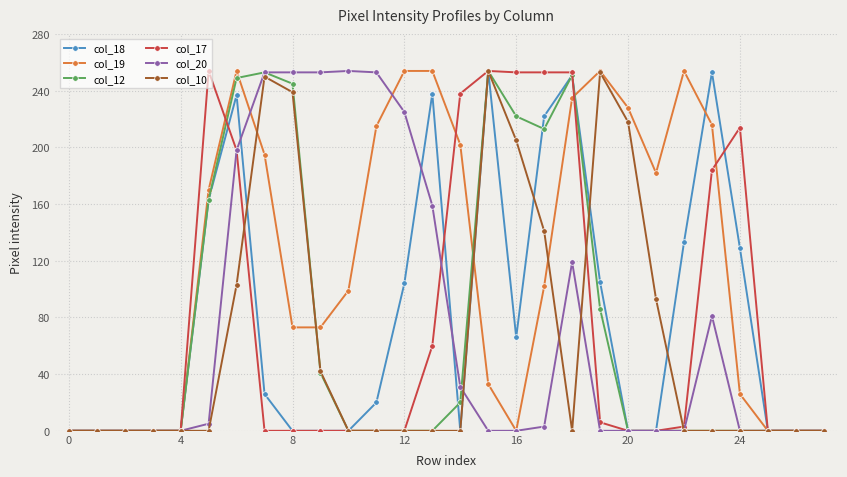

How many data points in col_19 are less than 102?

14